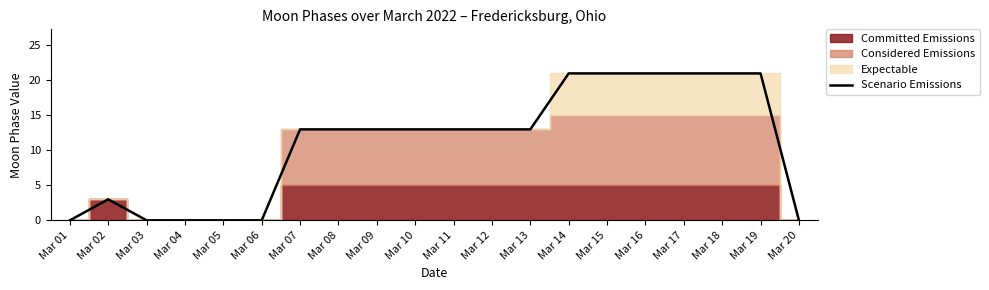

Rank the categories by value from lowest to highest.

Mar 01, Mar 03, Mar 04, Mar 05, Mar 06, Mar 20, Mar 02, Mar 07, Mar 08, Mar 09, Mar 10, Mar 11, Mar 12, Mar 13, Mar 14, Mar 15, Mar 16, Mar 17, Mar 18, Mar 19